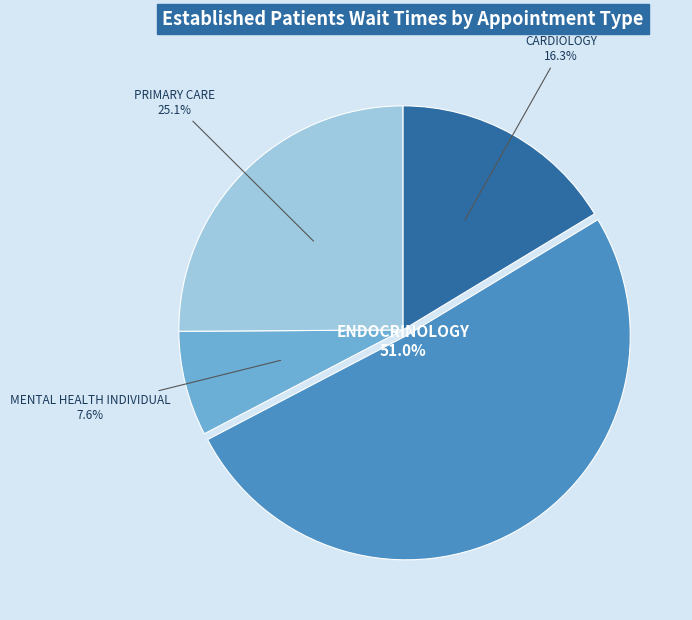

Is it true that PRIMARY CARE is 12% of the pie?

False